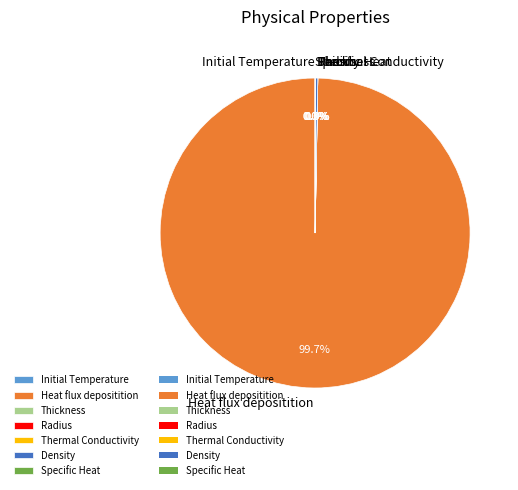

Does any single category account for the majority?

Yes